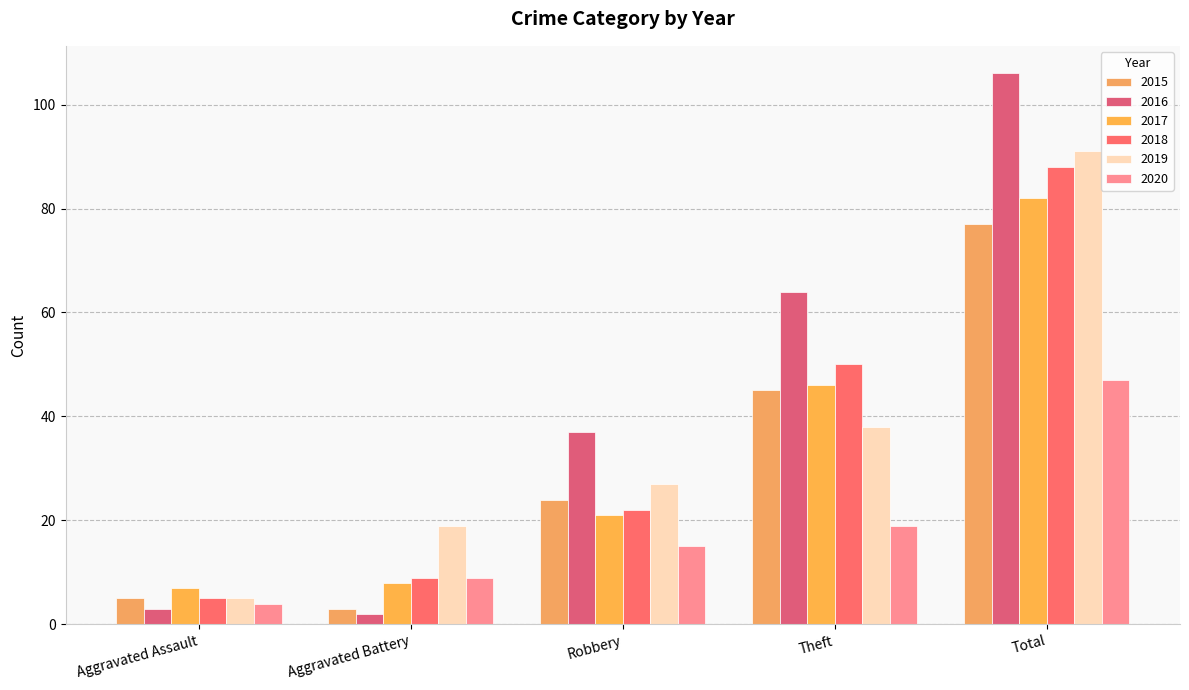

What is the spread (max minus min) of values at Robbery?

22